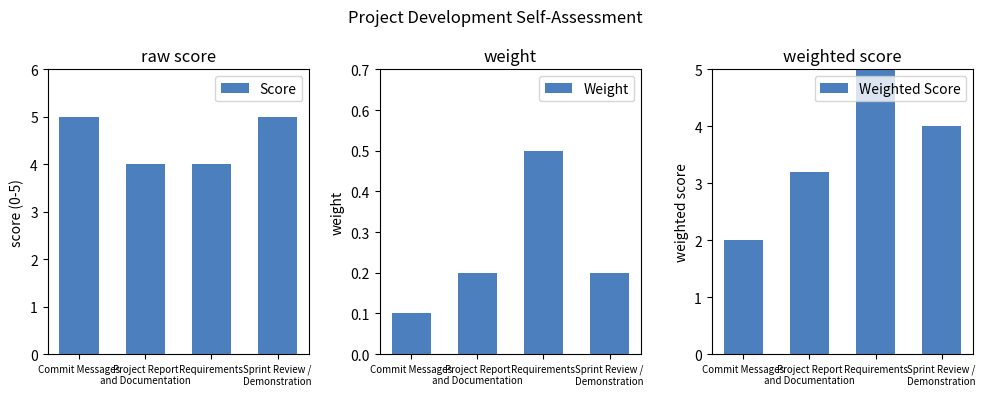

Is the value of Weight at Commit Messages greater than the value of Score at Commit Messages?

No